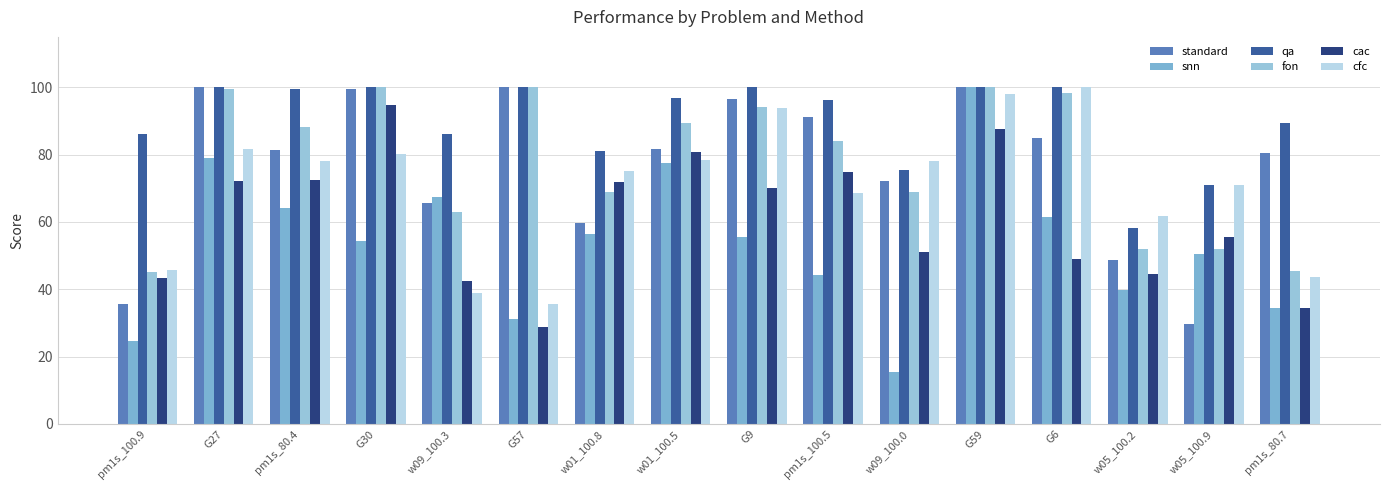

How many distinct data groups are displayed?

6